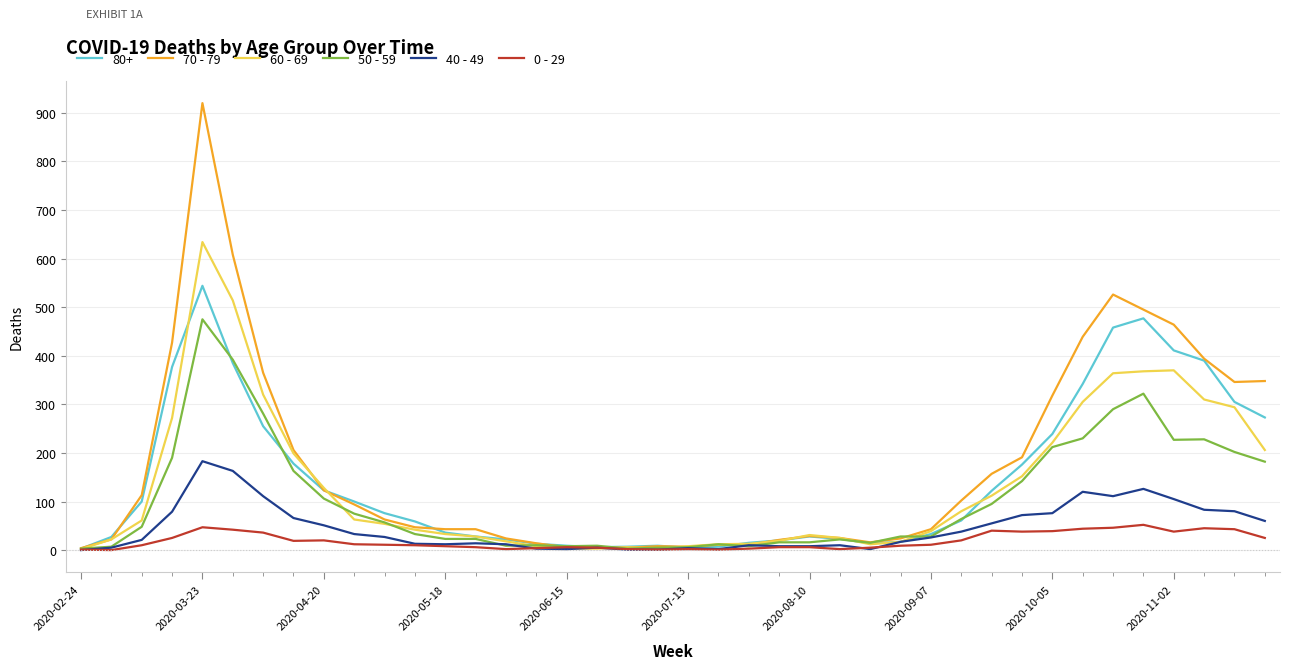

Rank the series by their maximum value, from lowest to highest.

0 - 29, 40 - 49, 50 - 59, 80+, 60 - 69, 70 - 79